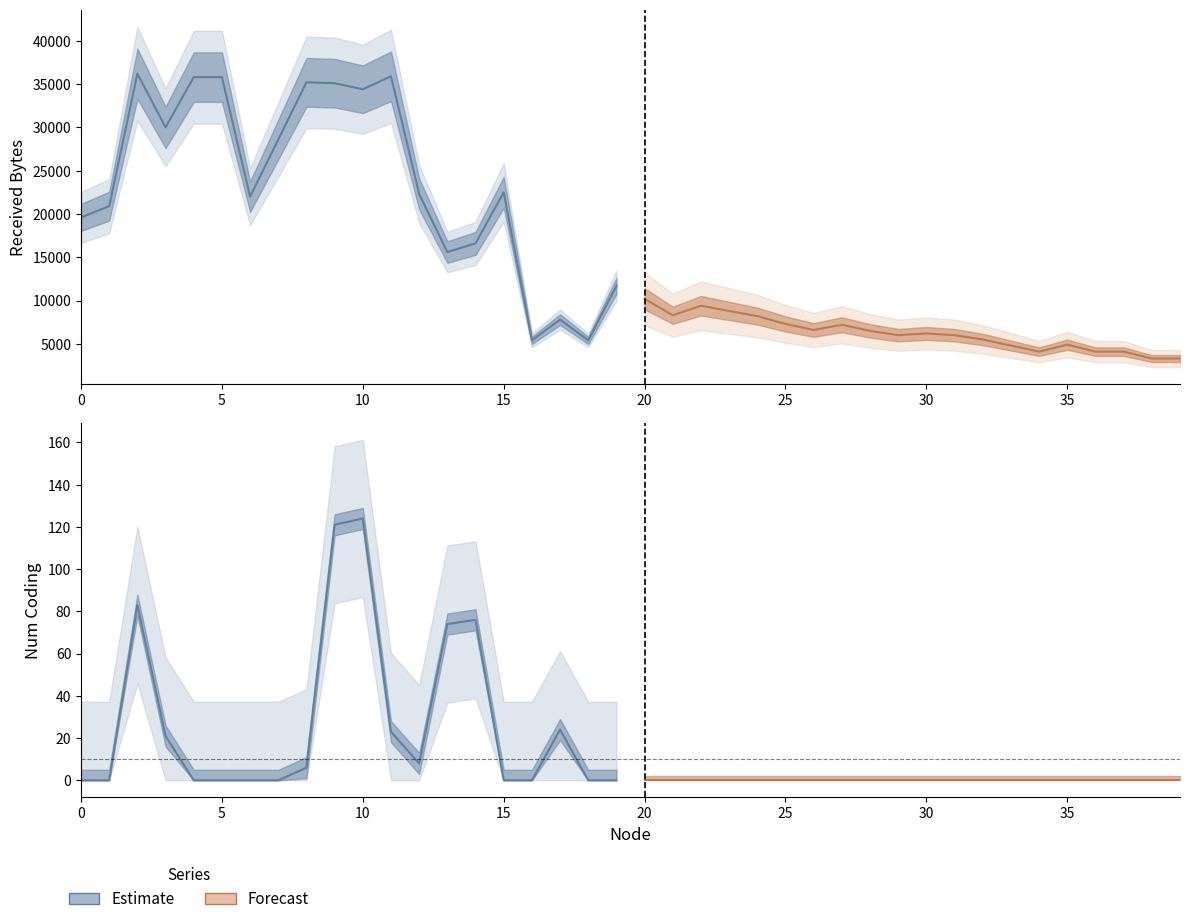

Is it true that numCoding equals 0 at 33?

True